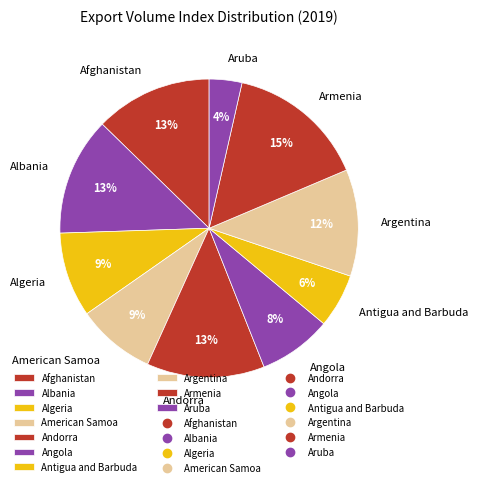

Is there a majority slice in this chart?

No